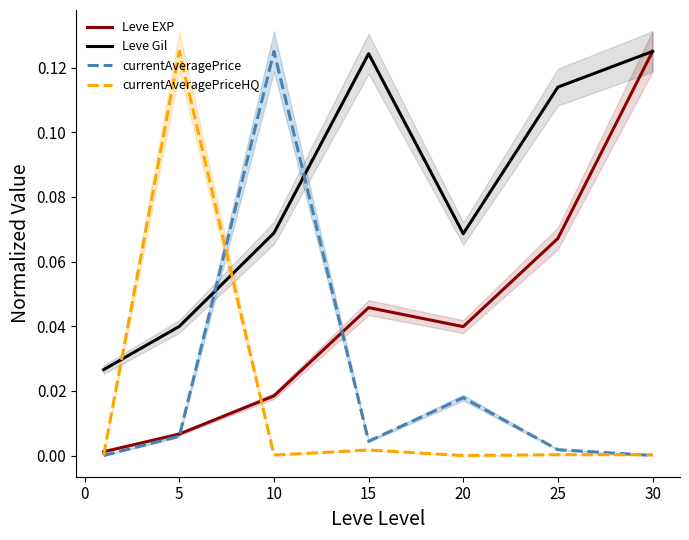

What is the difference between the maximum and minimum values in the currentAveragePriceHQ series?

0.1